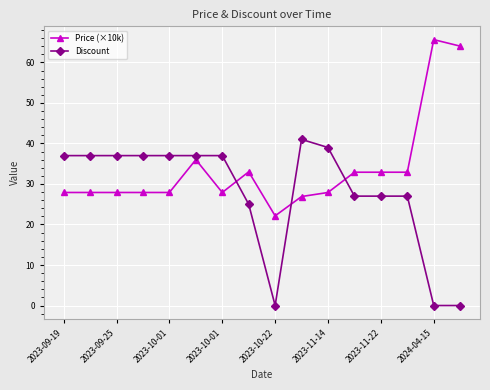

How many lines are shown in the chart?

2